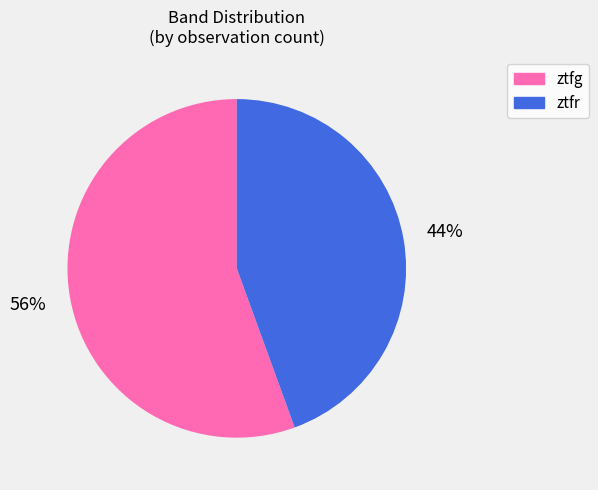

To the nearest percent, what portion does ztfr represent?

44%